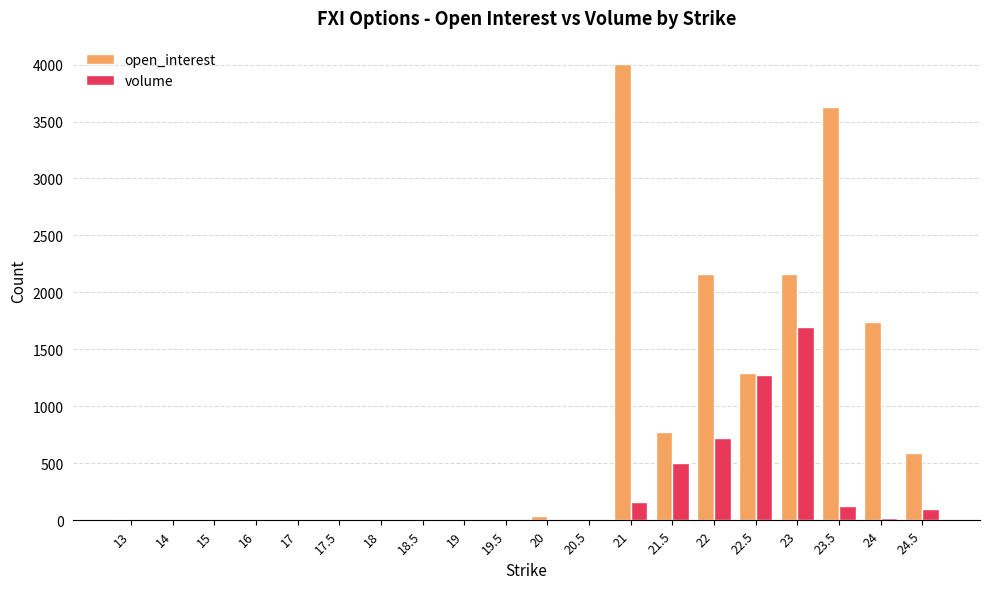

What is the greatest value displayed?

4009